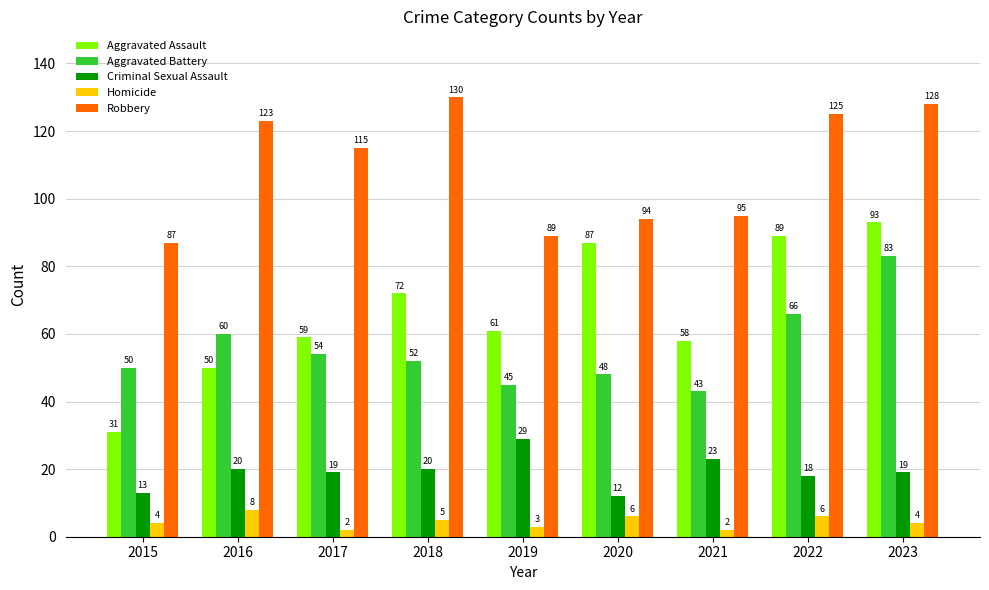

Which category has the highest value in the Homicide series?

2016